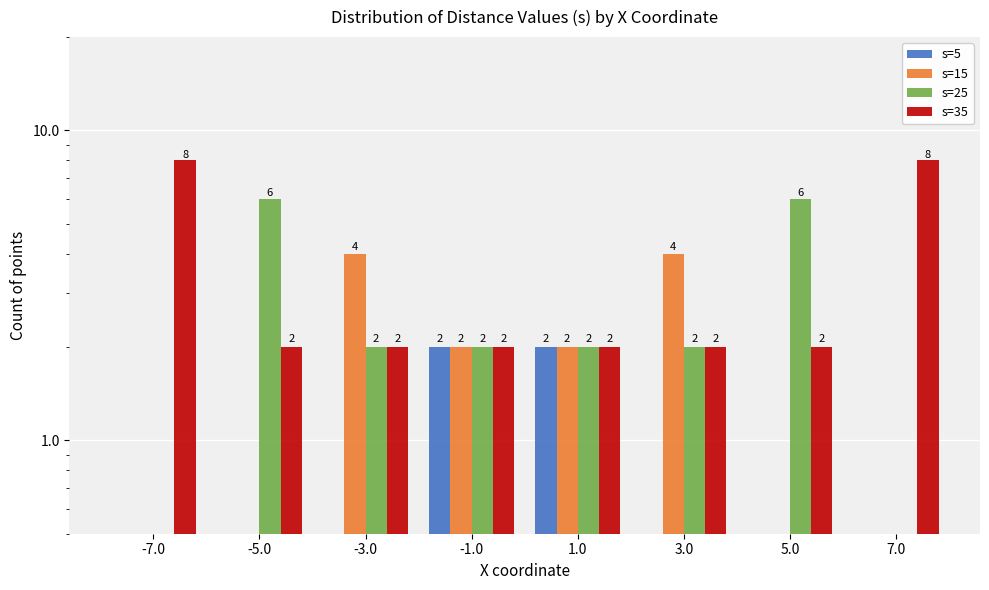

What position from the right is -5.0?

7